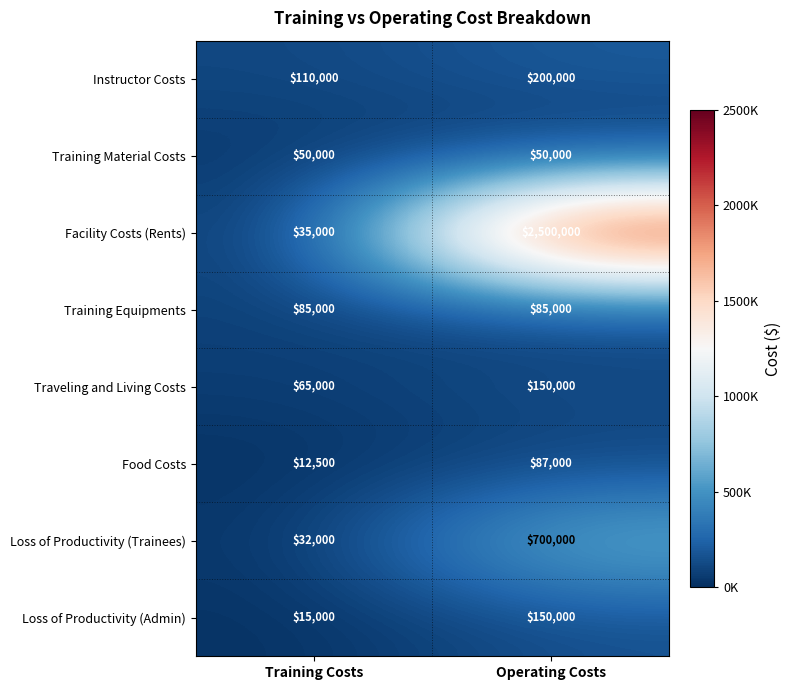

Reading right to left, extract all data points from this chart.

Instructor Costs: Operating Costs=200000	Training Costs=110000
Training Material Costs: Operating Costs=50000	Training Costs=50000
Facility Costs (Rents): Operating Costs=2500000	Training Costs=35000
Training Equipments: Operating Costs=85000	Training Costs=85000
Traveling and Living Costs: Operating Costs=150000	Training Costs=65000
Food Costs: Operating Costs=87000	Training Costs=12500
Loss of Productivity (Trainees): Operating Costs=700000	Training Costs=32000
Loss of Productivity (Admin): Operating Costs=150000	Training Costs=15000